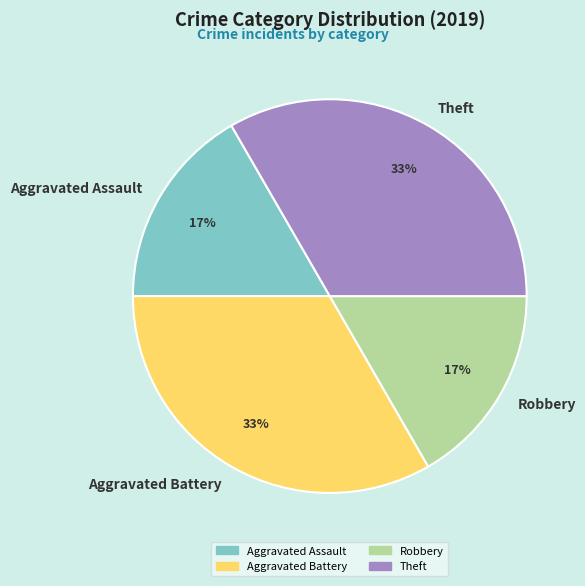

To the nearest percent, what is the average slice percentage?

25%